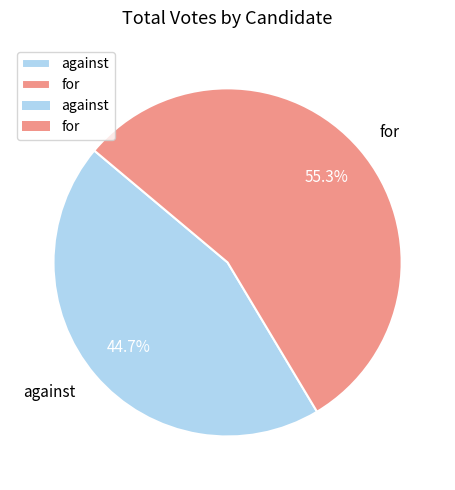

To the nearest percent, what is the difference between the against and for slice percentages?

11%